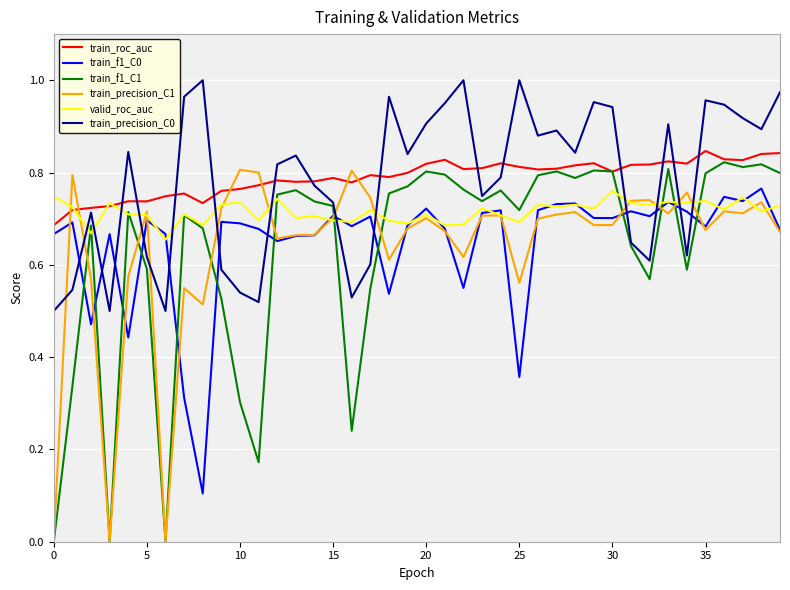

Is this an area chart (filled region under the line)?

No